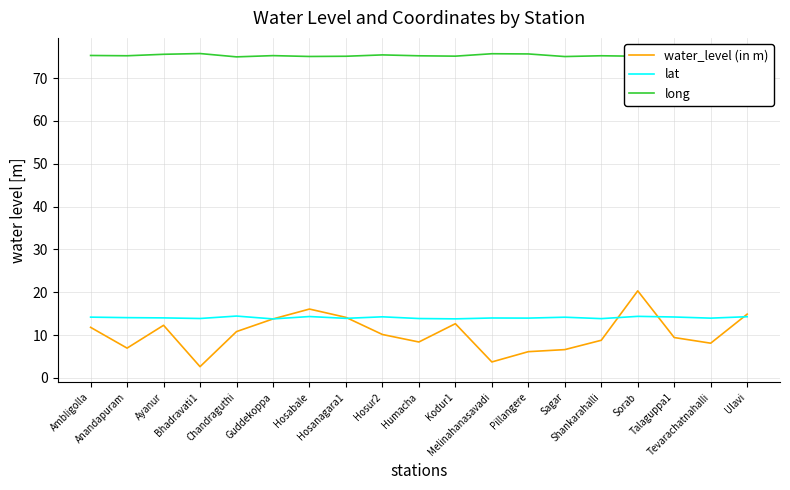

Is the value of lat at Humacha greater than the value of water_level (in m) at Hosabale?

No